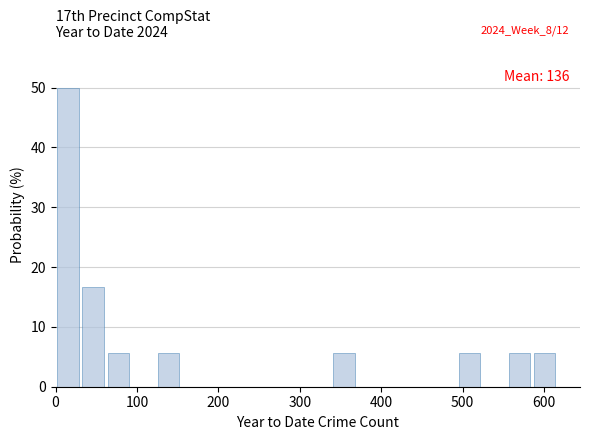

Around what value on the x-axis is the tallest bar? Give the approximate position of its centre, as read against the axis.

20